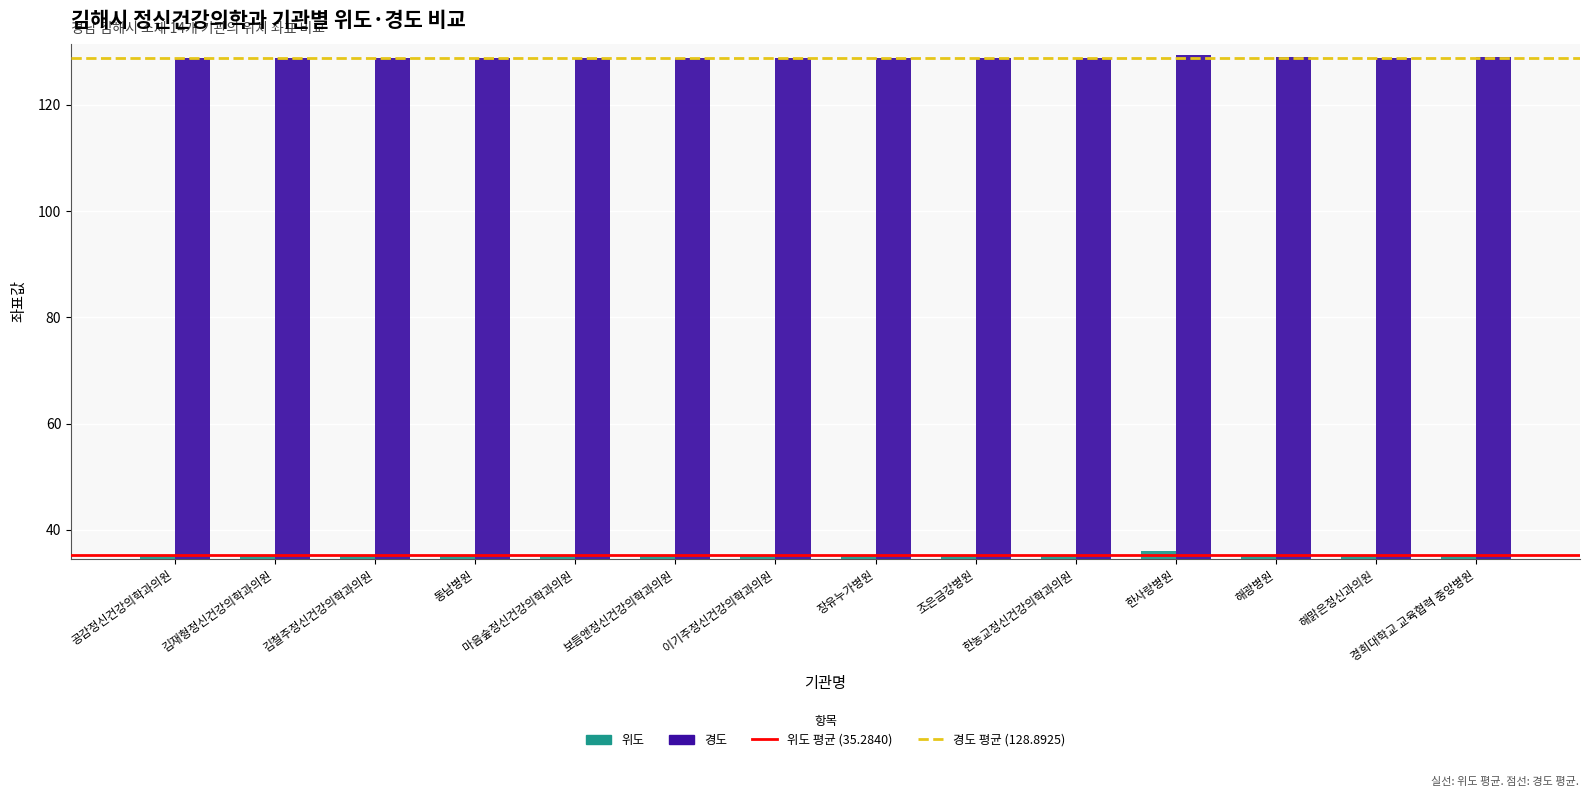

The 위도 series shows 35.3 at 동남병원. True or false?

True